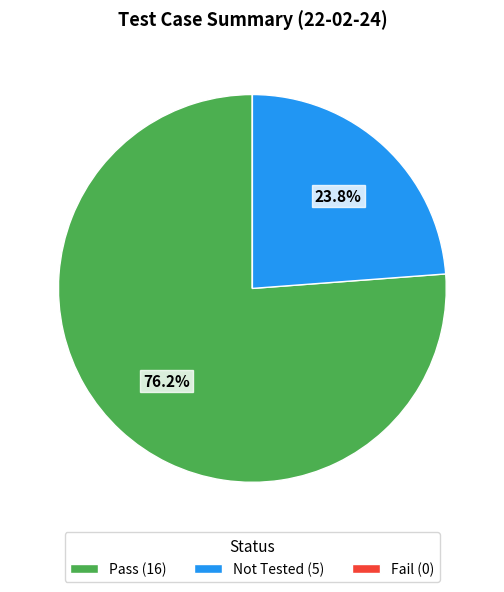

Does any single category account for the majority?

Yes